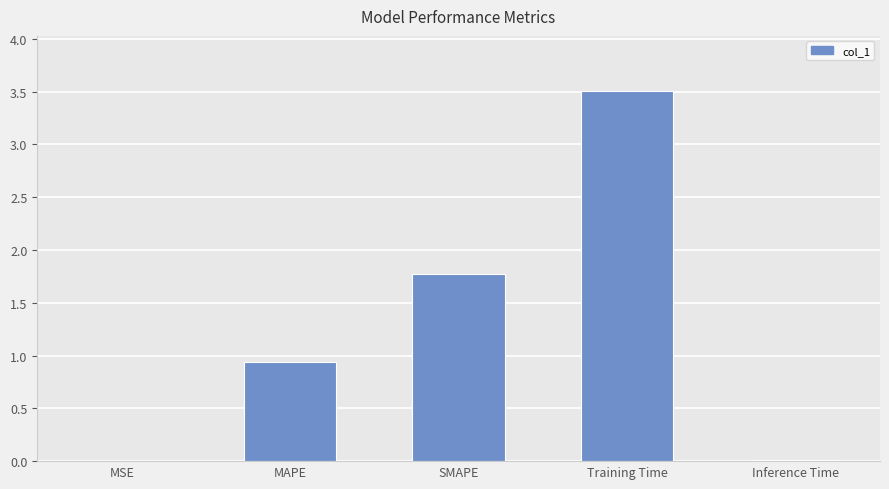

Is it true that the value at MSE is 0.0?

True